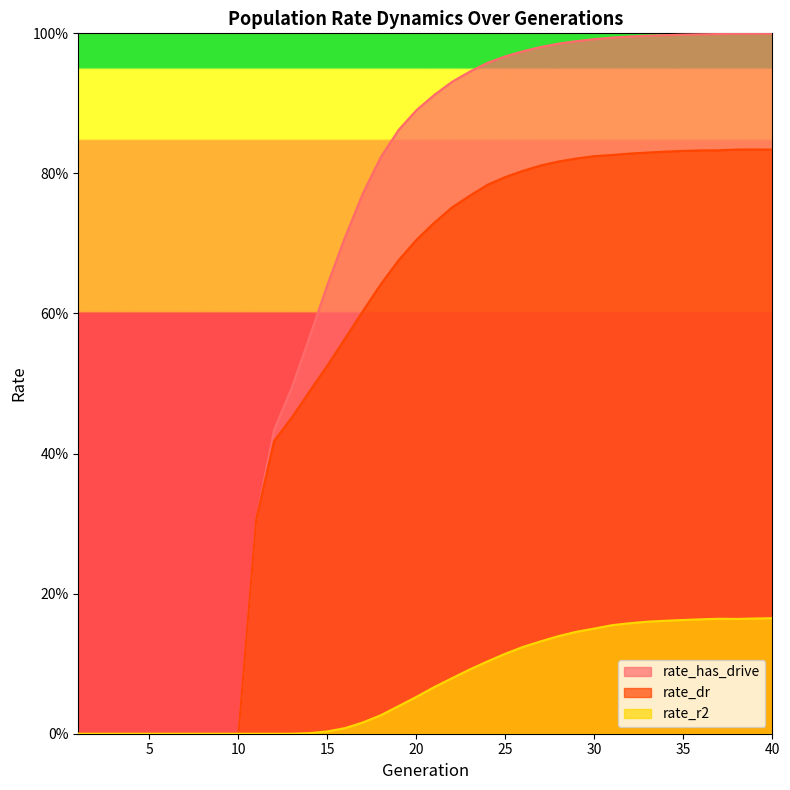

What is the sum of all rate_dr values?

21.6